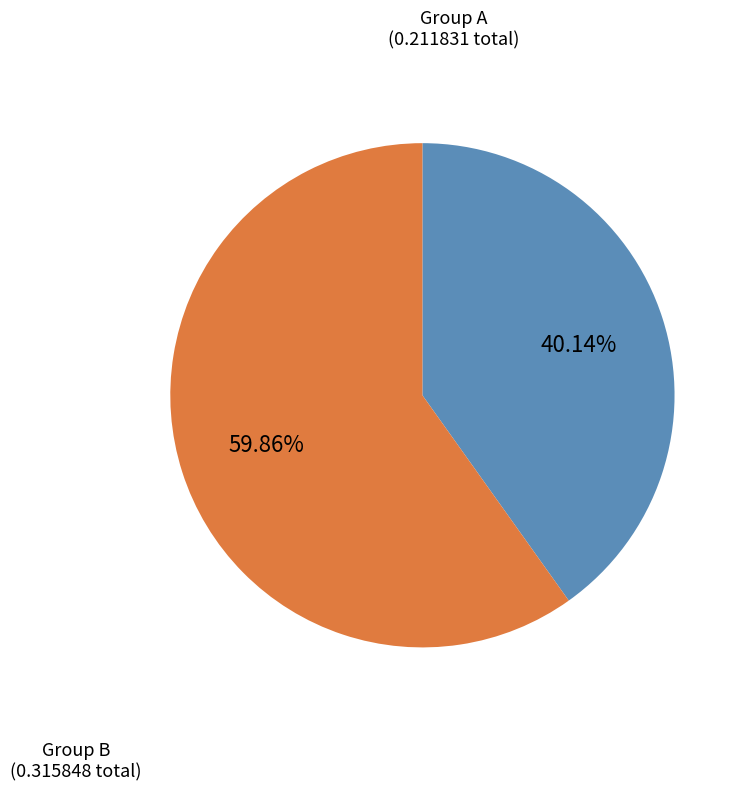

Is there a majority slice in this chart?

Yes